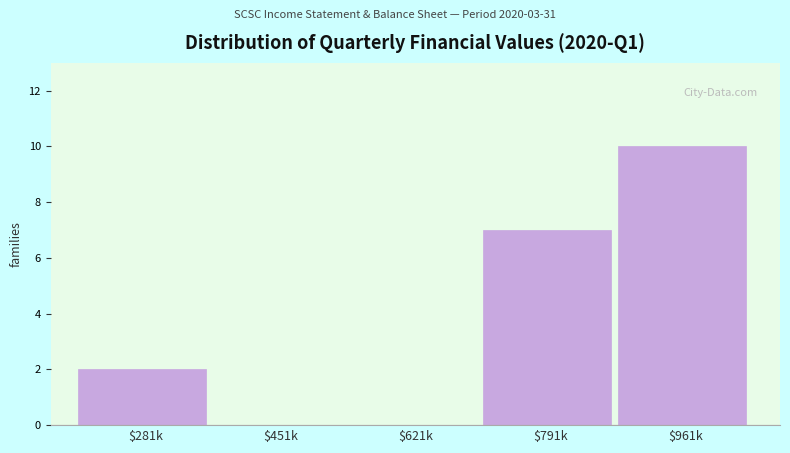

What is the sum of all values?

19